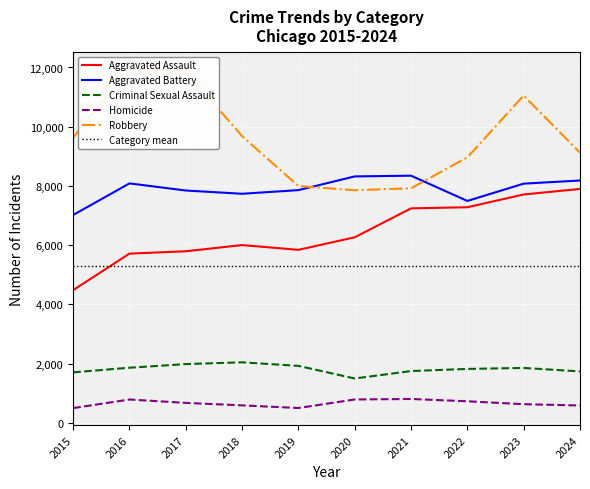

Which label corresponds to the largest value in the chart?

2016